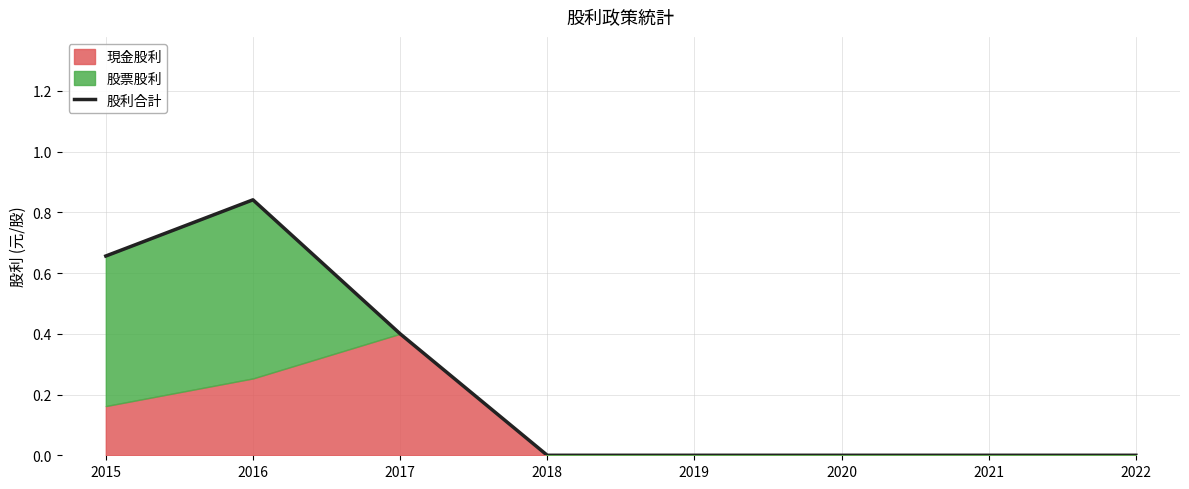

How many lines are shown in the chart?

1